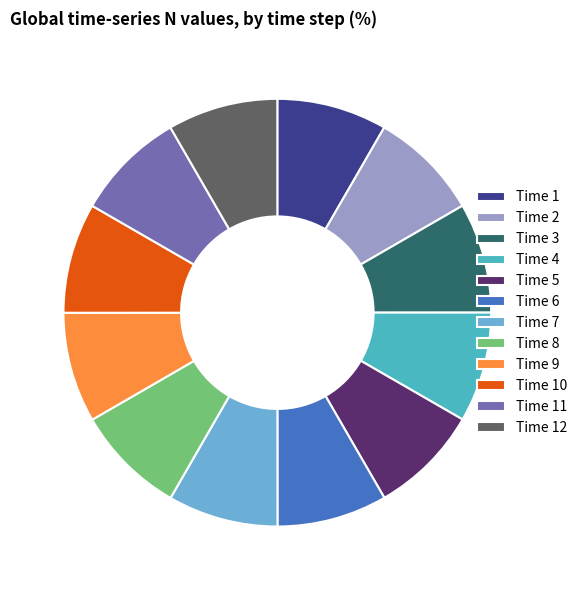

Is it true that Time 7 is 8% of the pie?

True